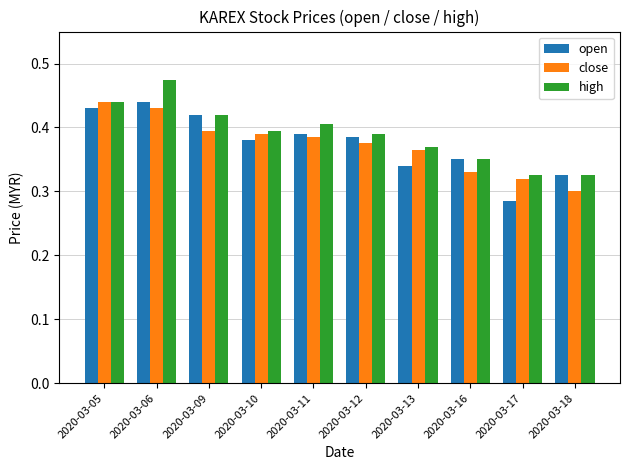

True or false: close has a value of 0.4 at 2020-03-09.

True